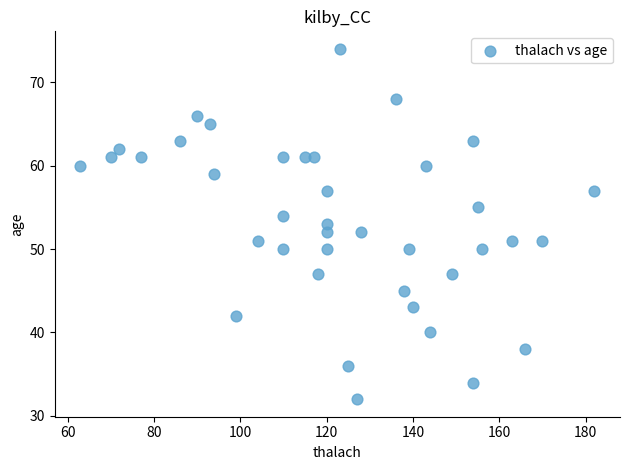

What is the range of X values (max minus min)?

119